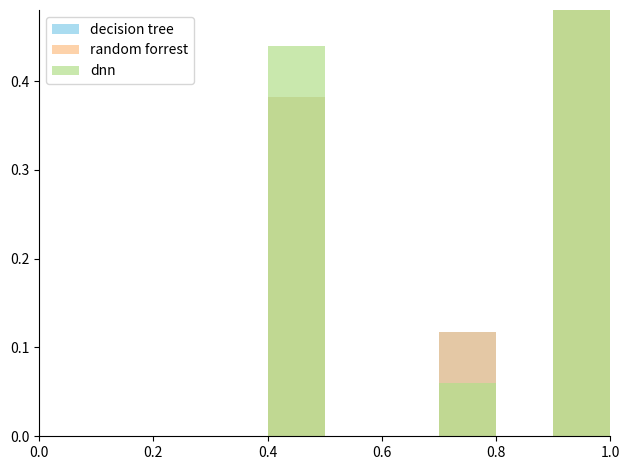

Reading left to right, list all the values displayed in this chart.

decision tree: 0.0	0.0	0.0	0.0	0.4	0.0	0.0	0.1	0.0	0.5
random forrest: 0.0	0.0	0.0	0.0	0.4	0.0	0.0	0.1	0.0	0.5
dnn: 0.0	0.0	0.0	0.0	0.4	0.0	0.0	0.1	0.0	0.5